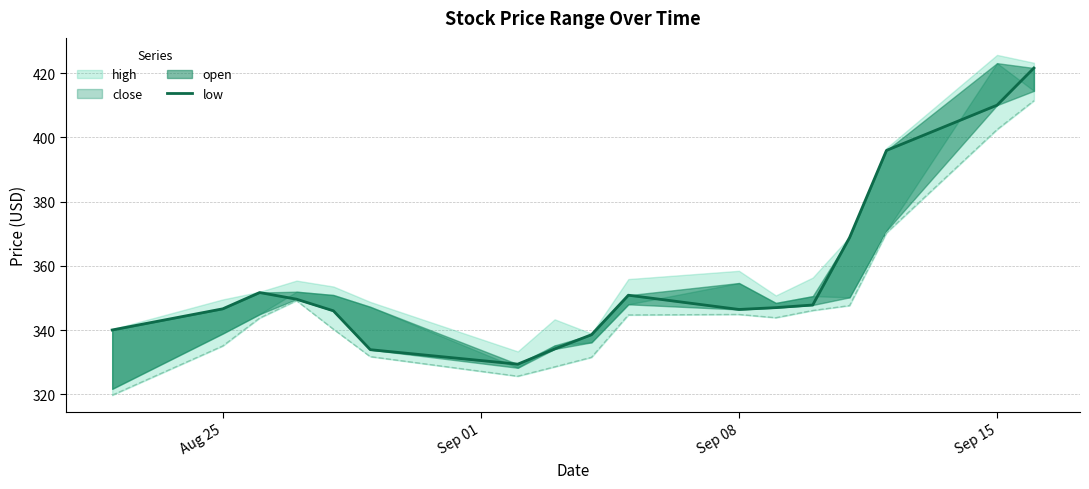

The chart shows a value of 178.7 at Sep 15. True or false?

False